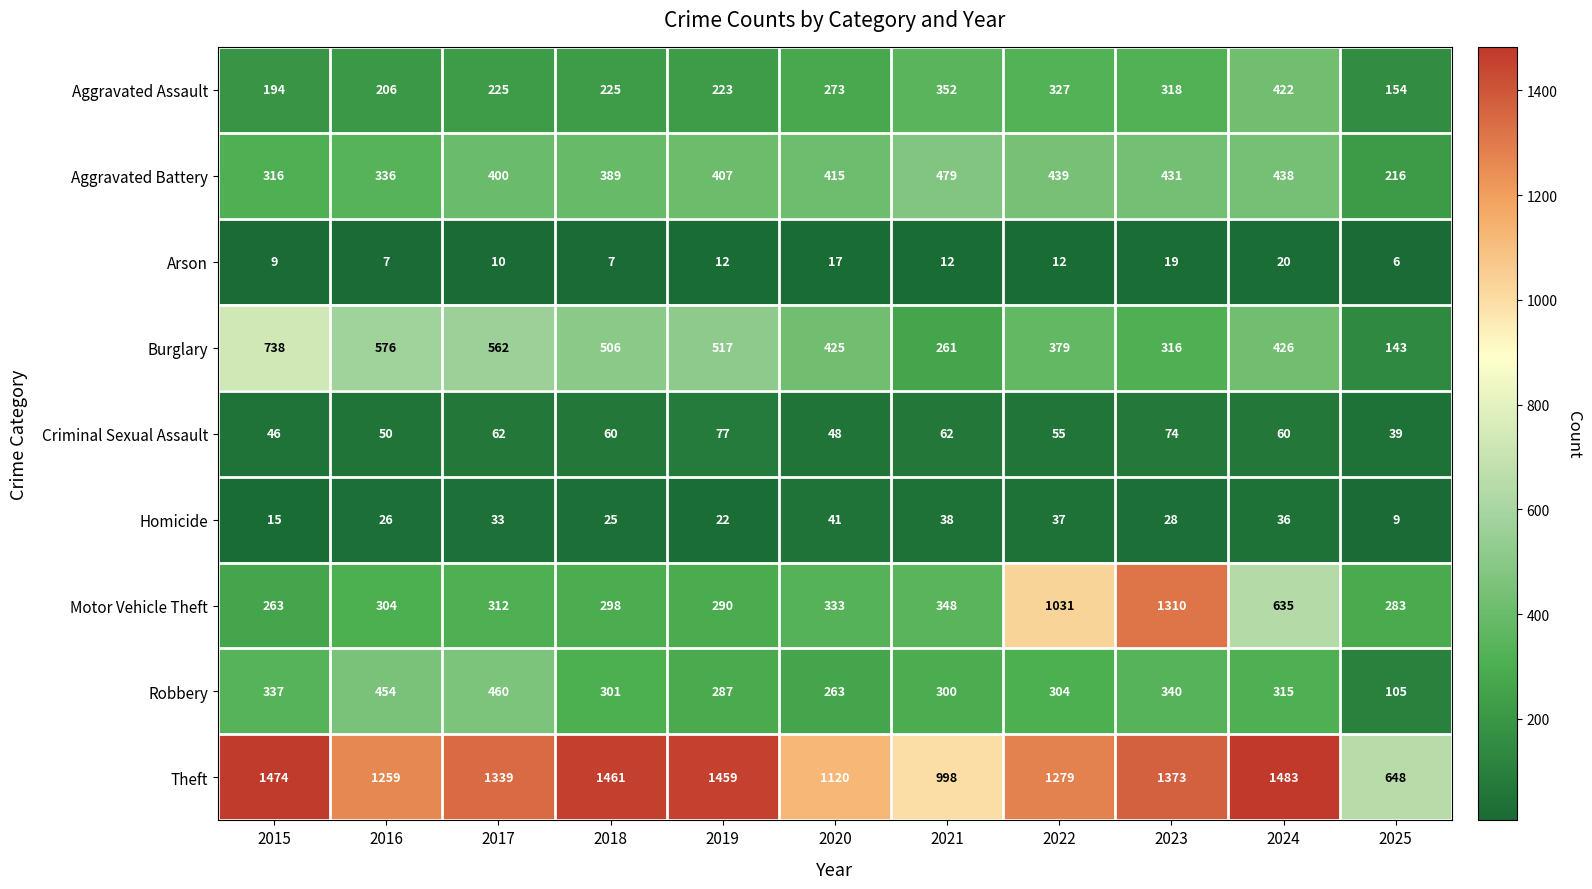

What is the spread (max minus min) of values at 2019?

1447